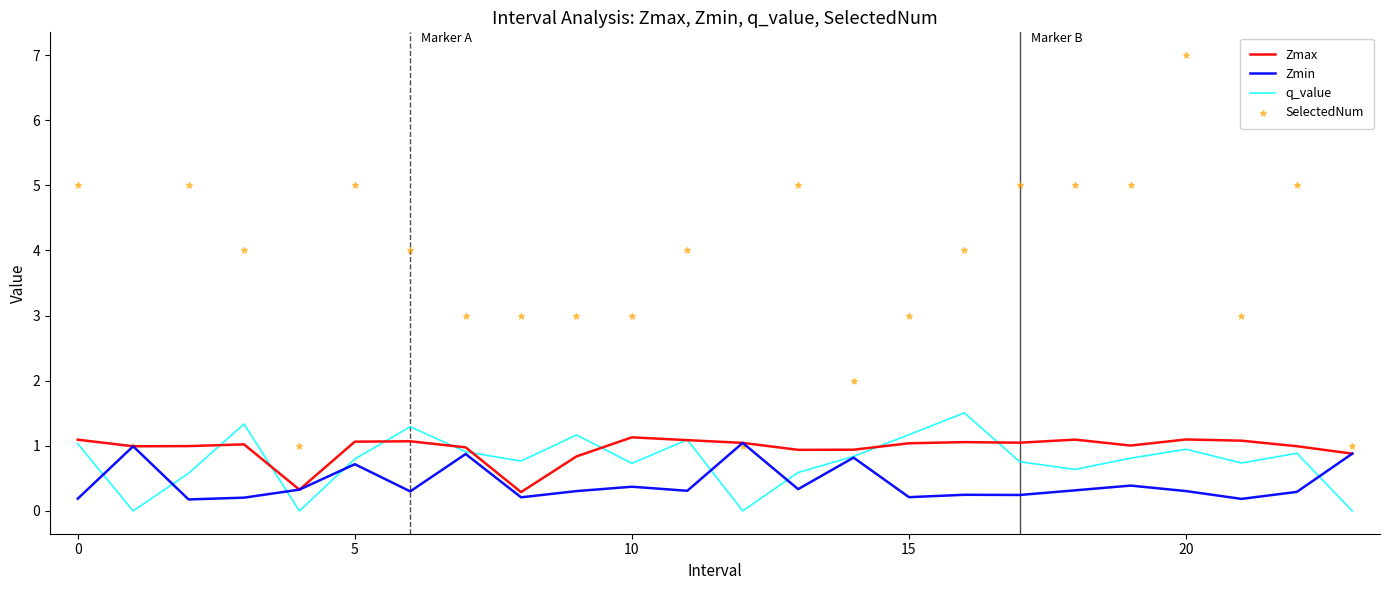

Which series reaches the maximum Y coordinate?

SelectedNum